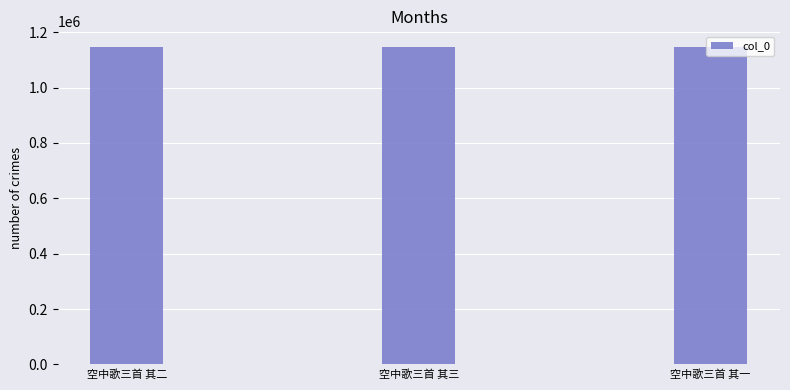

What is the approximate value at 空中歌三首 其二?

1145790